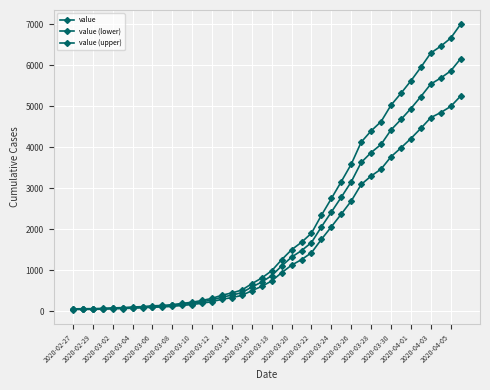

Rank the series by their average value, from highest to lowest.

value, value (upper), value (lower)